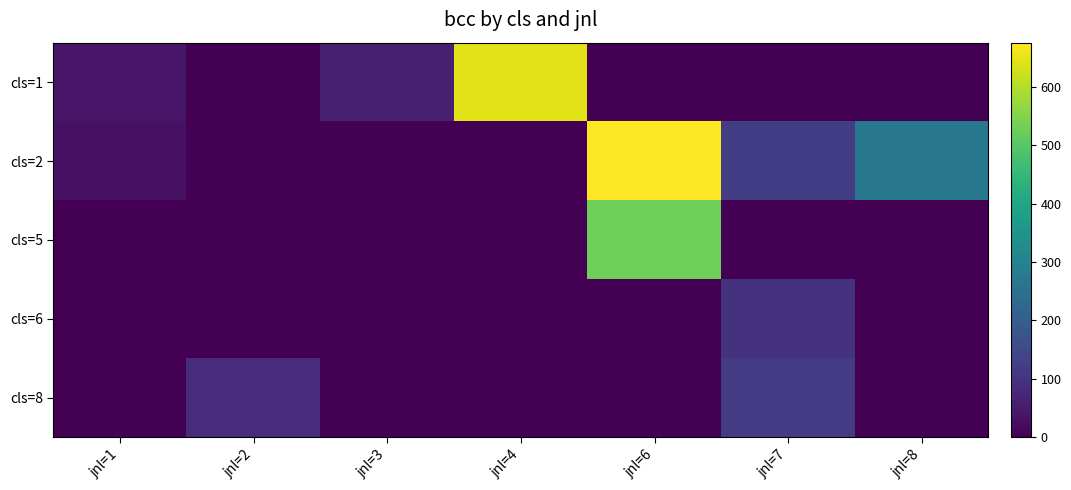

Reading right to left, transcribe all the data shown in this chart.

cls=1: jnl=8=0	jnl=7=0	jnl=6=0	jnl=4=647	jnl=3=59	jnl=2=0	jnl=1=40
cls=2: jnl=8=274	jnl=7=123	jnl=6=676	jnl=4=0	jnl=3=0	jnl=2=0	jnl=1=31
cls=5: jnl=8=0	jnl=7=0	jnl=6=528	jnl=4=0	jnl=3=0	jnl=2=0	jnl=1=0
cls=6: jnl=8=0	jnl=7=100	jnl=6=0	jnl=4=0	jnl=3=0	jnl=2=0	jnl=1=0
cls=8: jnl=8=0	jnl=7=121	jnl=6=0	jnl=4=0	jnl=3=0	jnl=2=86	jnl=1=0